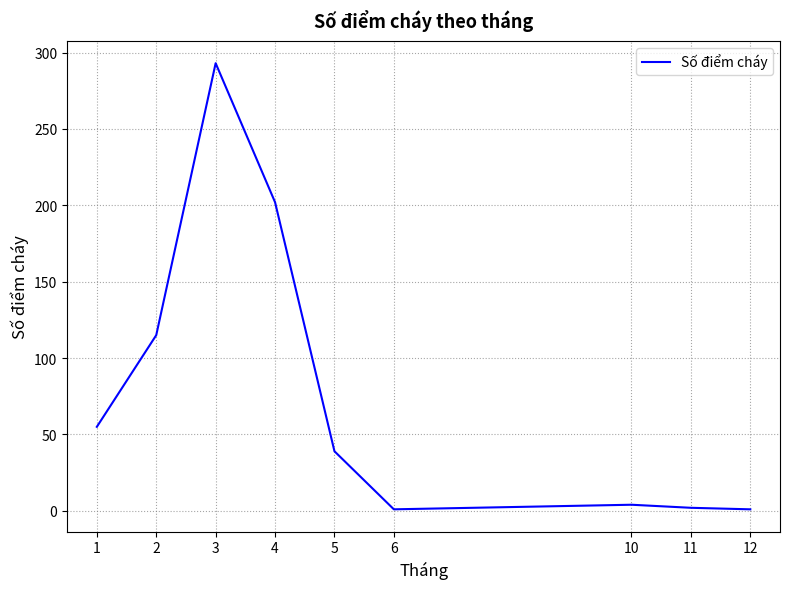

The chart shows a value of 1 at 12. True or false?

True